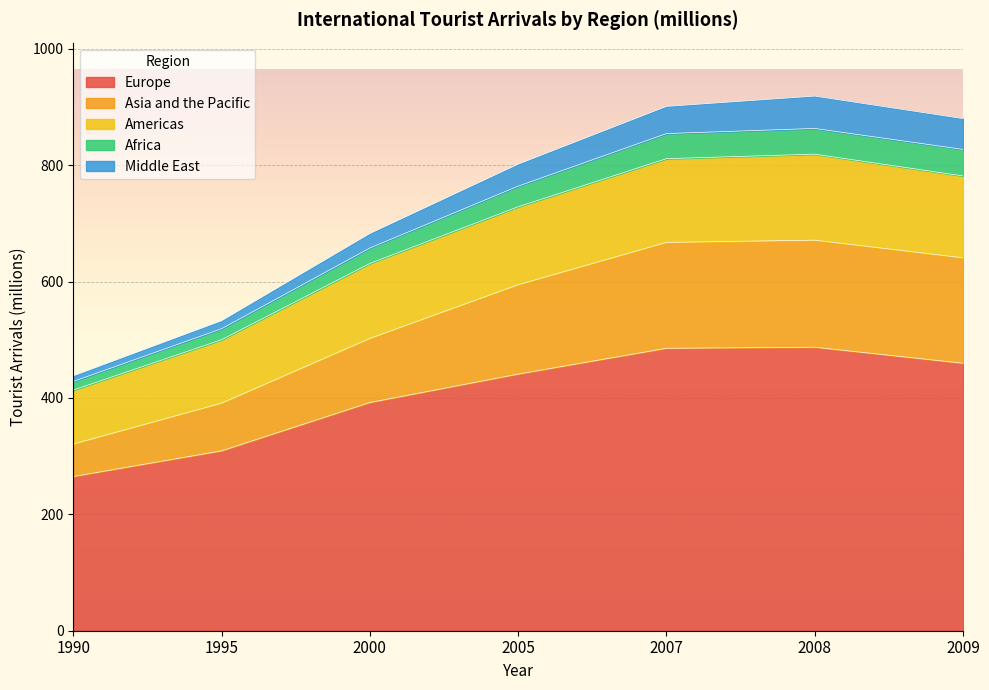

What is the difference between the highest and lowest values at 1995?

223.6